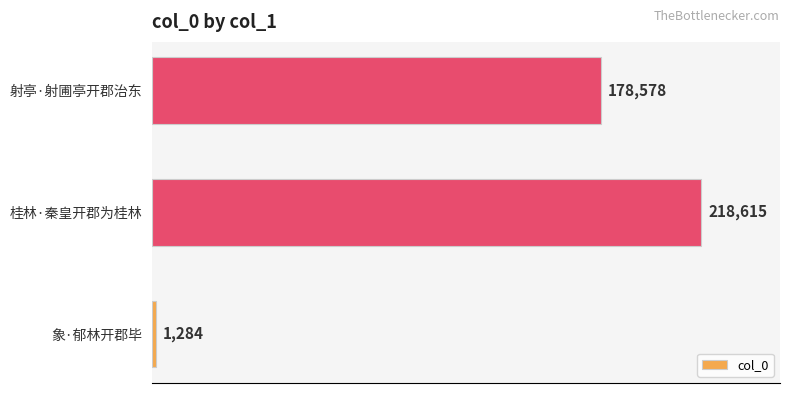

How many data points does each series have?

3